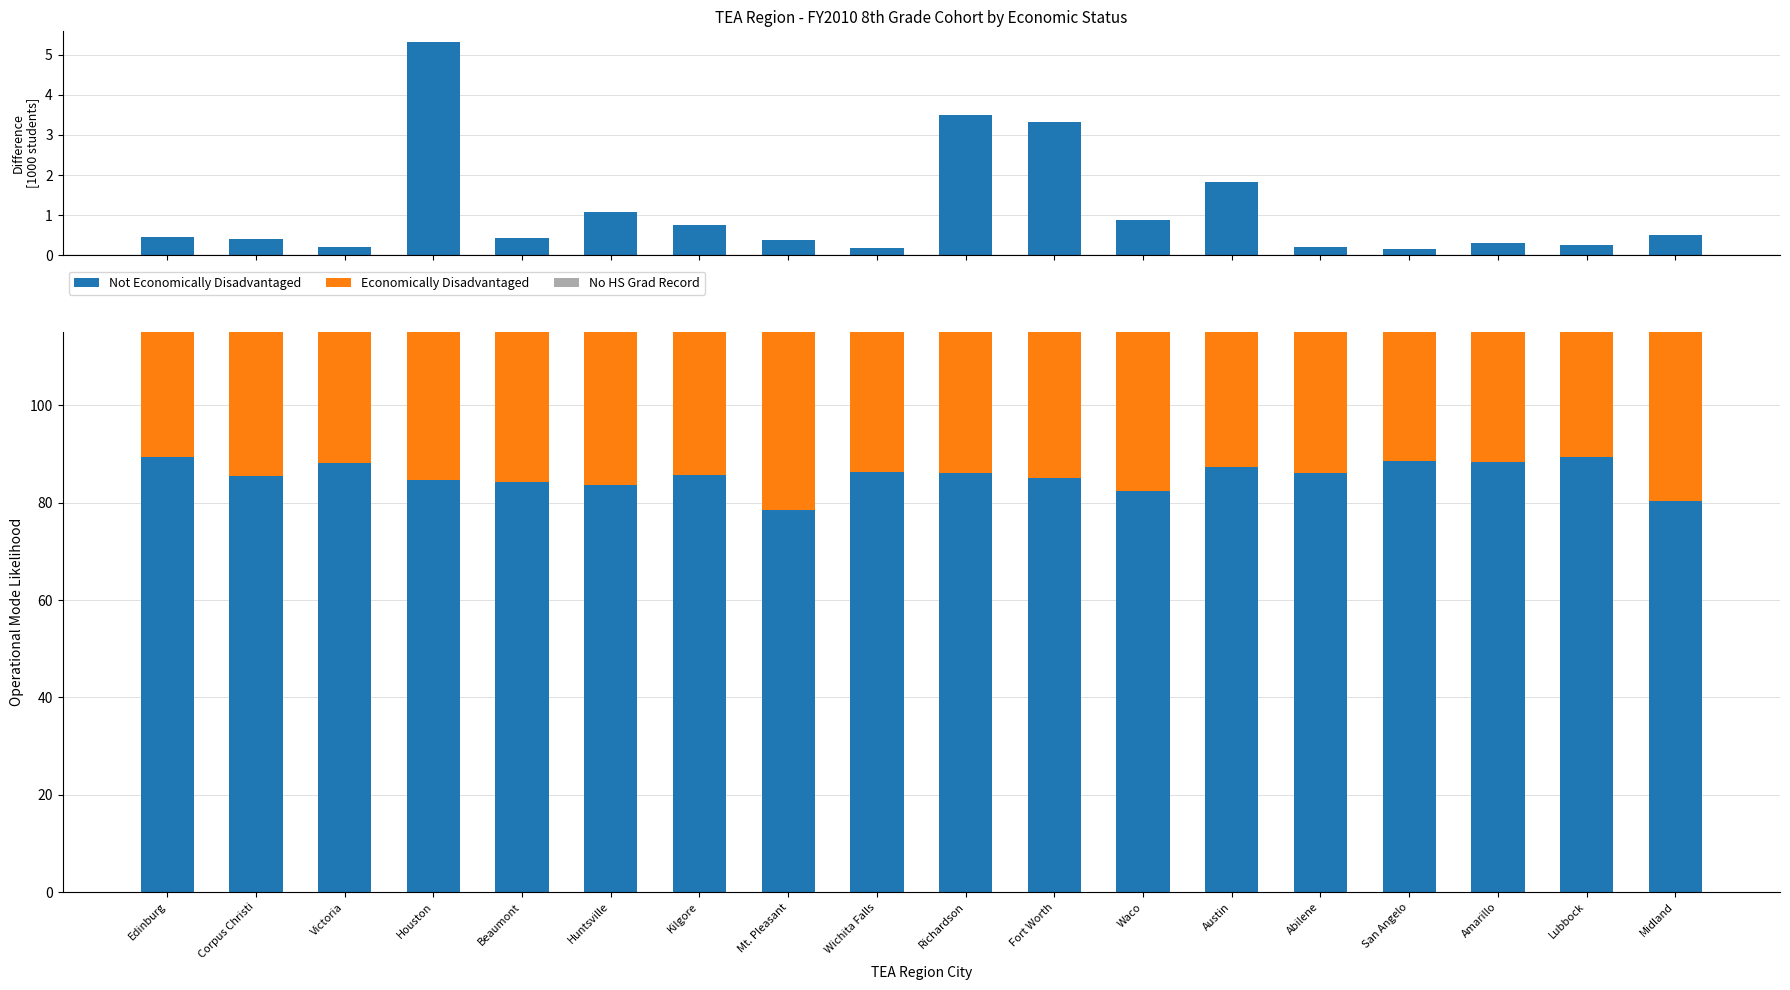

At which category is the sum across all series the highest?

Edinburg